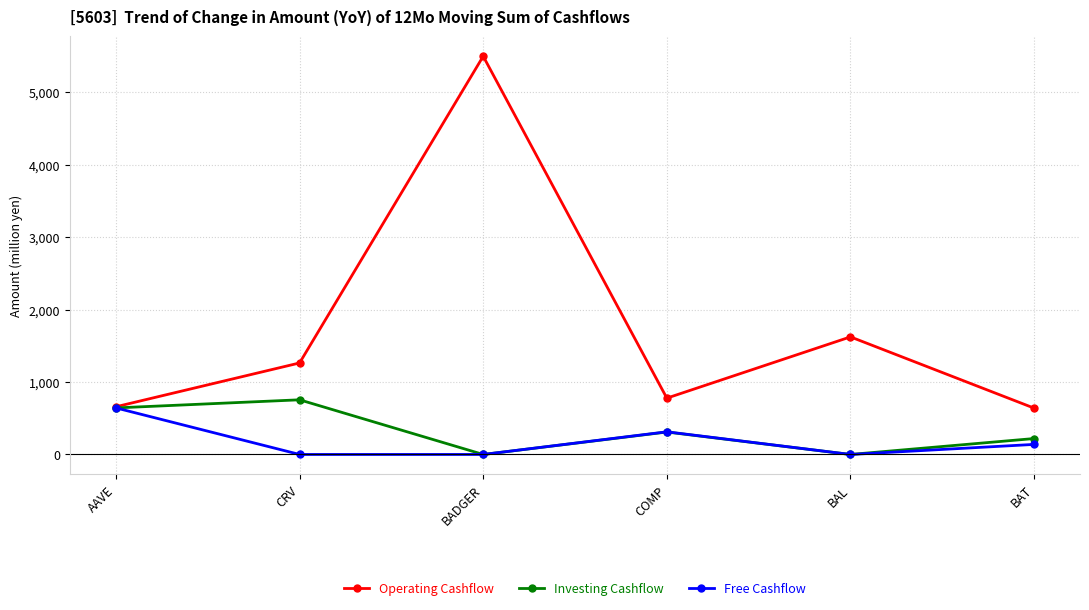

The Investing Cashflow series shows 0.0 at BADGER. True or false?

True